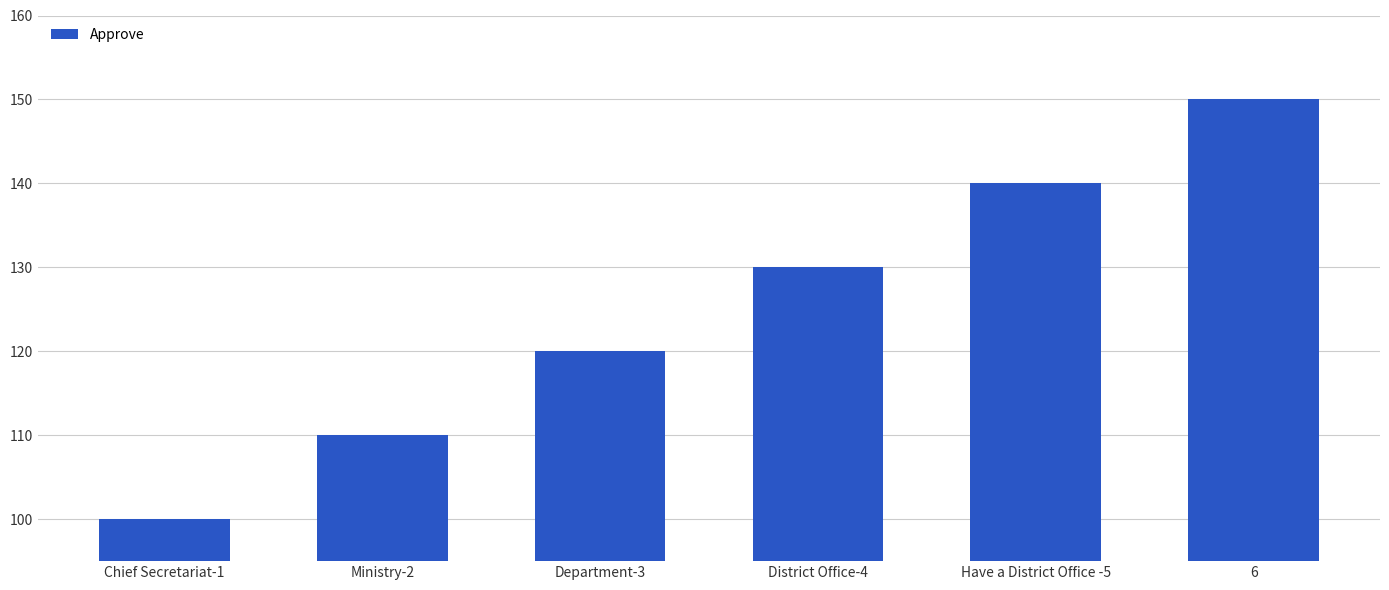

Reading right to left, extract all data points from this chart.

150	140	130	120	110	100